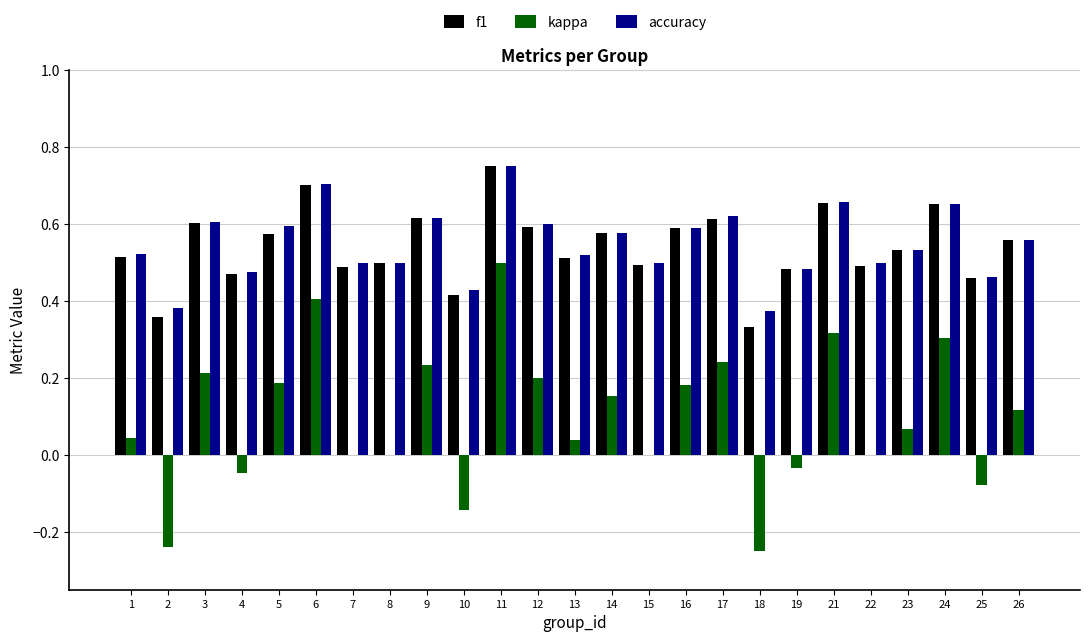

Which category has the highest value in the accuracy series?

11